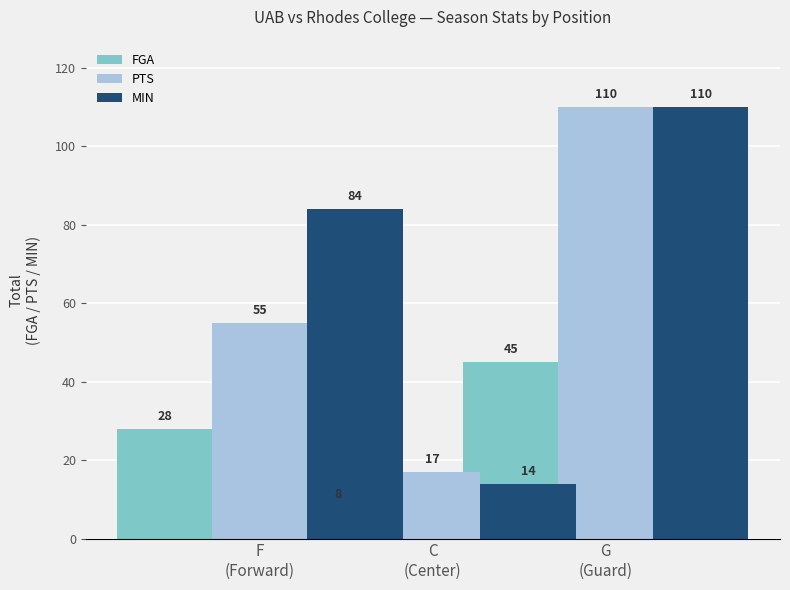

How many bars are there in each group?

3